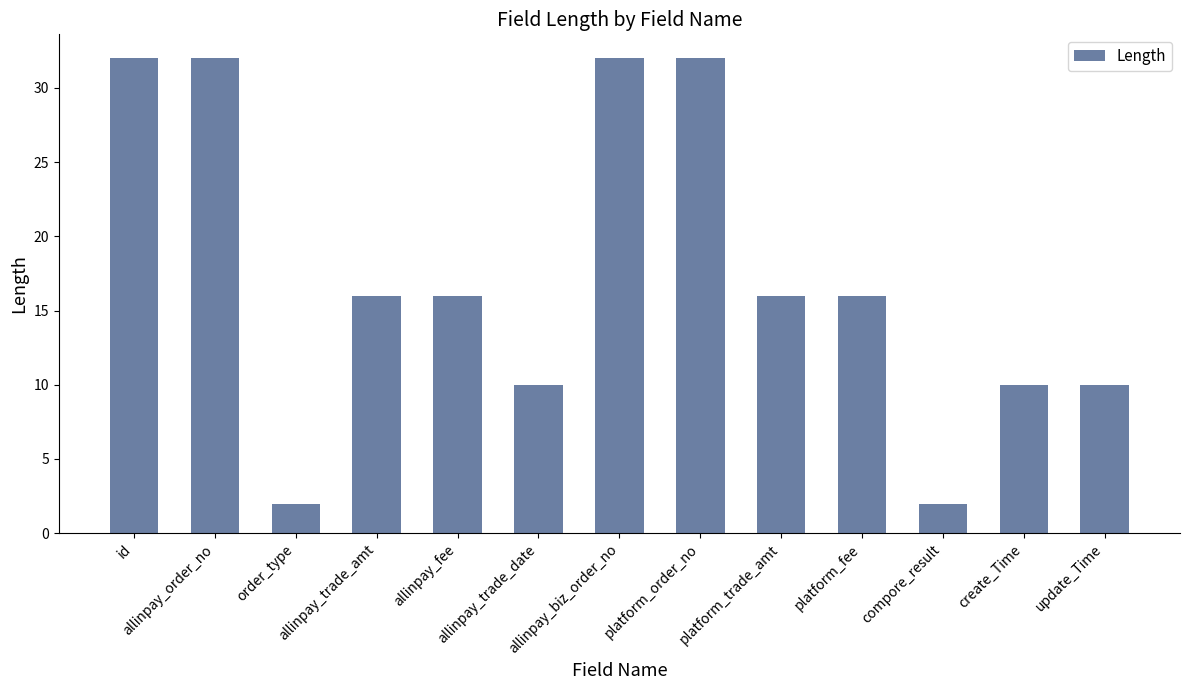

What is the maximum value shown in the chart?

32